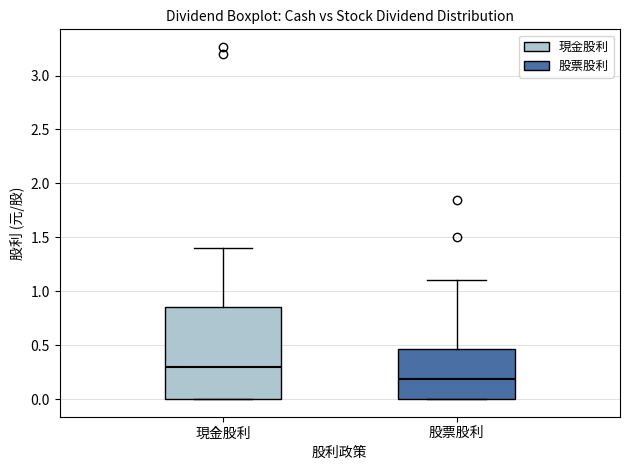

Reading left to right, transcribe this box plot: for each box, give where its median line is, the range the box spans, and where its two whiskers end, as read against the y-axis. The values are not printed on the chart, so give them approximately, as read against the axis.

現金股利: median 0.30, box 0.00 to 0.85, whiskers 0.00 to 1.40
股票股利: median 0.20, box 0.00 to 0.45, whiskers 0.00 to 1.10